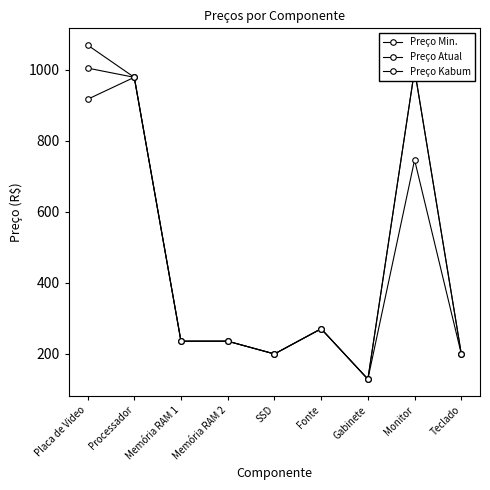

How many data points does each series have?

9